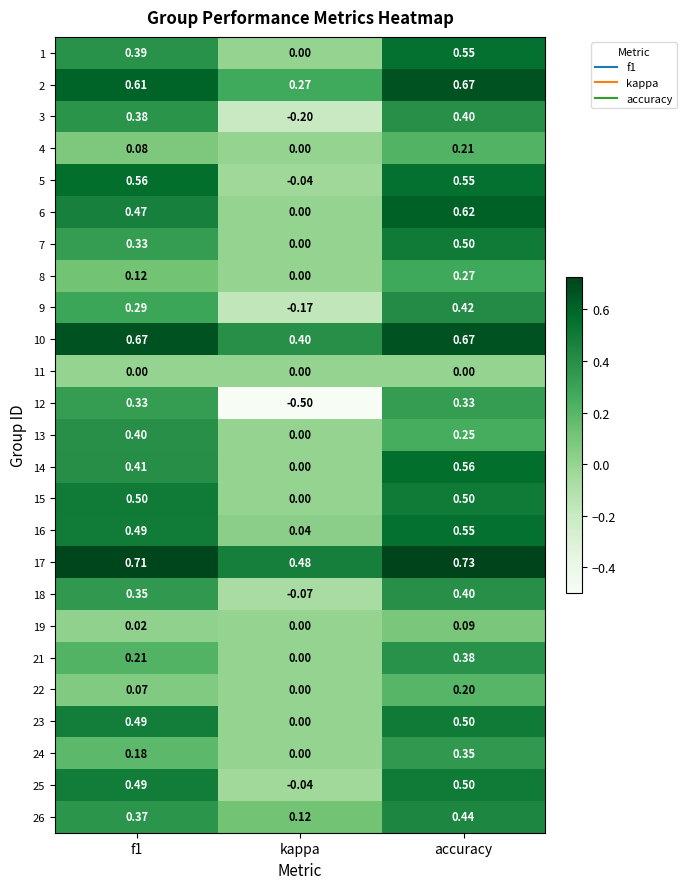

Which series has the widest spread of values?

12